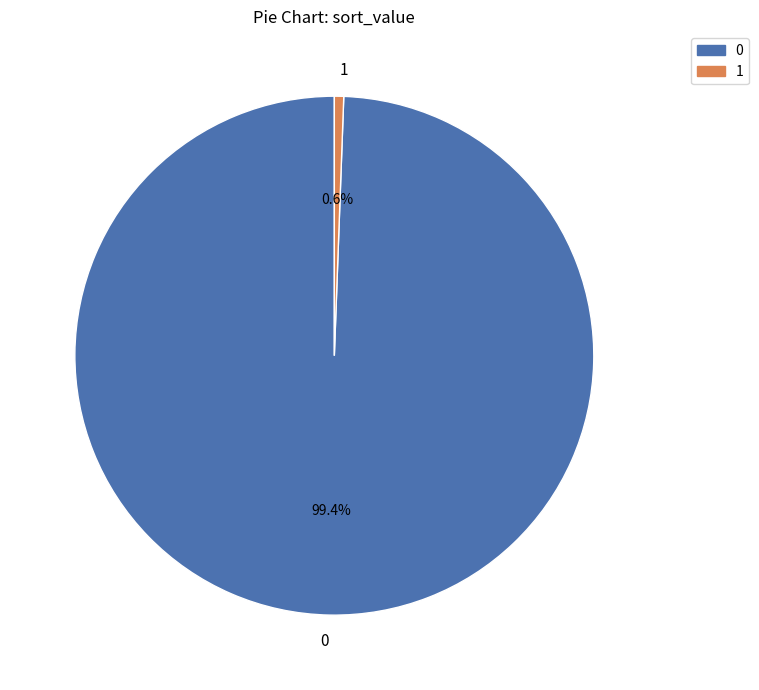

Approximately how many times larger is the value at 0 compared to 1?

171.4